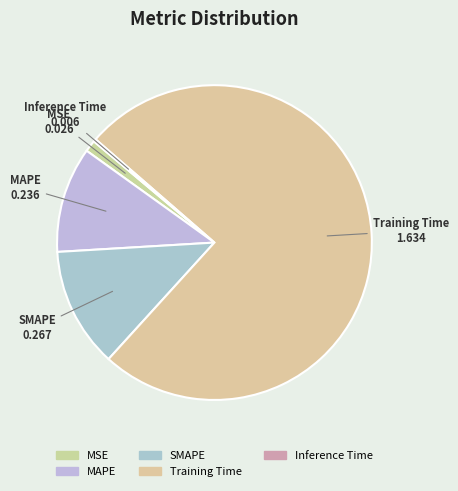

Is Training Time the majority of the pie?

Yes